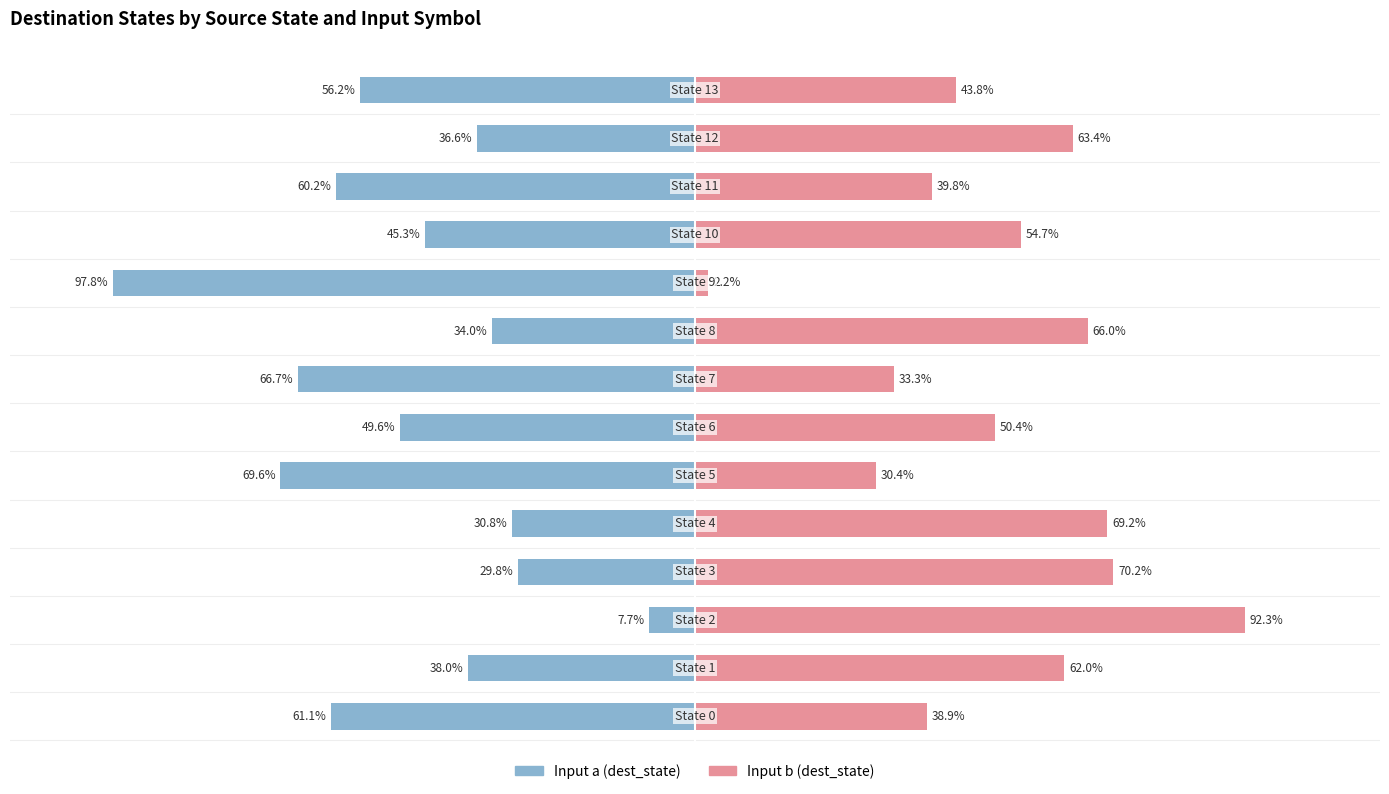

Which series has the largest total across all categories?

Input b (dest_state)